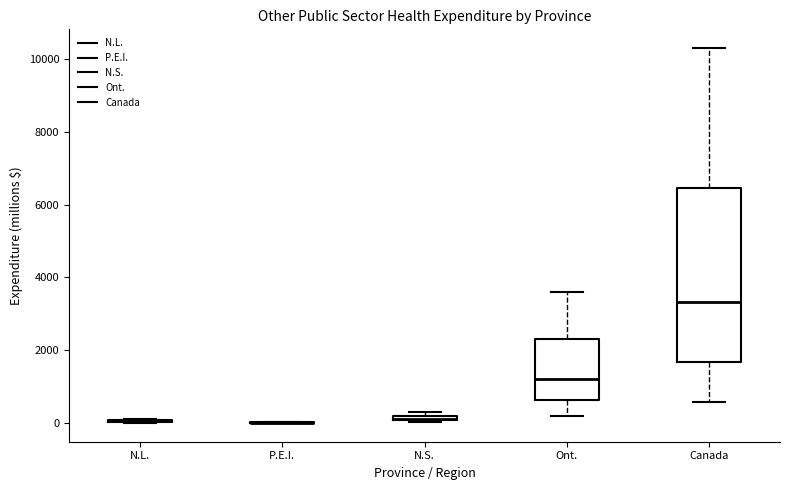

Which box is the tallest, from its lower edge to its upper edge?

Canada